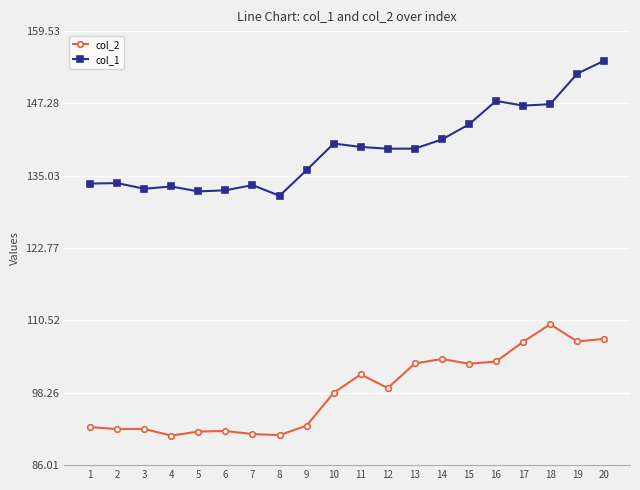

Between 3 and 16, which series saw the biggest shift?

col_1